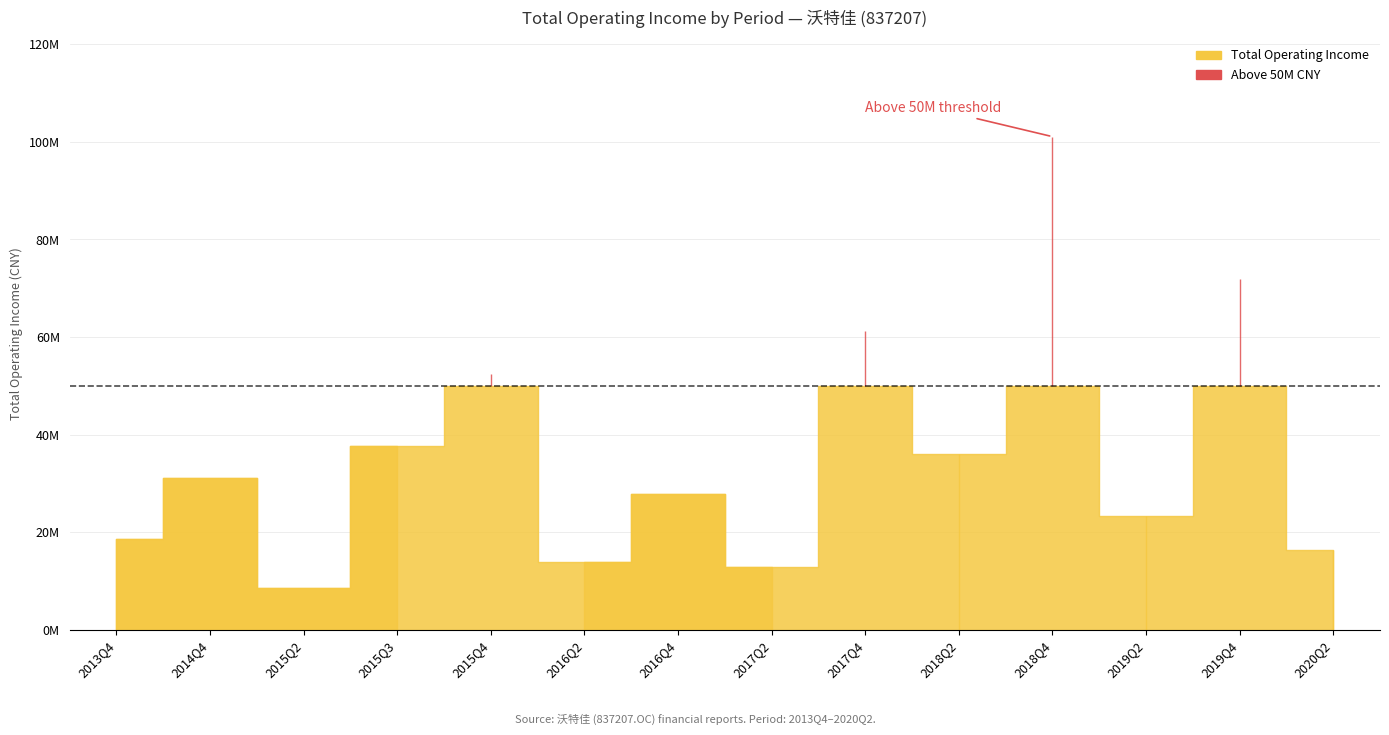

List the labels in order of value, smallest first.

2015Q2, 2017Q2, 2016Q2, 2020Q2, 2013Q4, 2019Q2, 2016Q4, 2014Q4, 2018Q2, 2015Q3, 2015Q4, 2017Q4, 2019Q4, 2018Q4